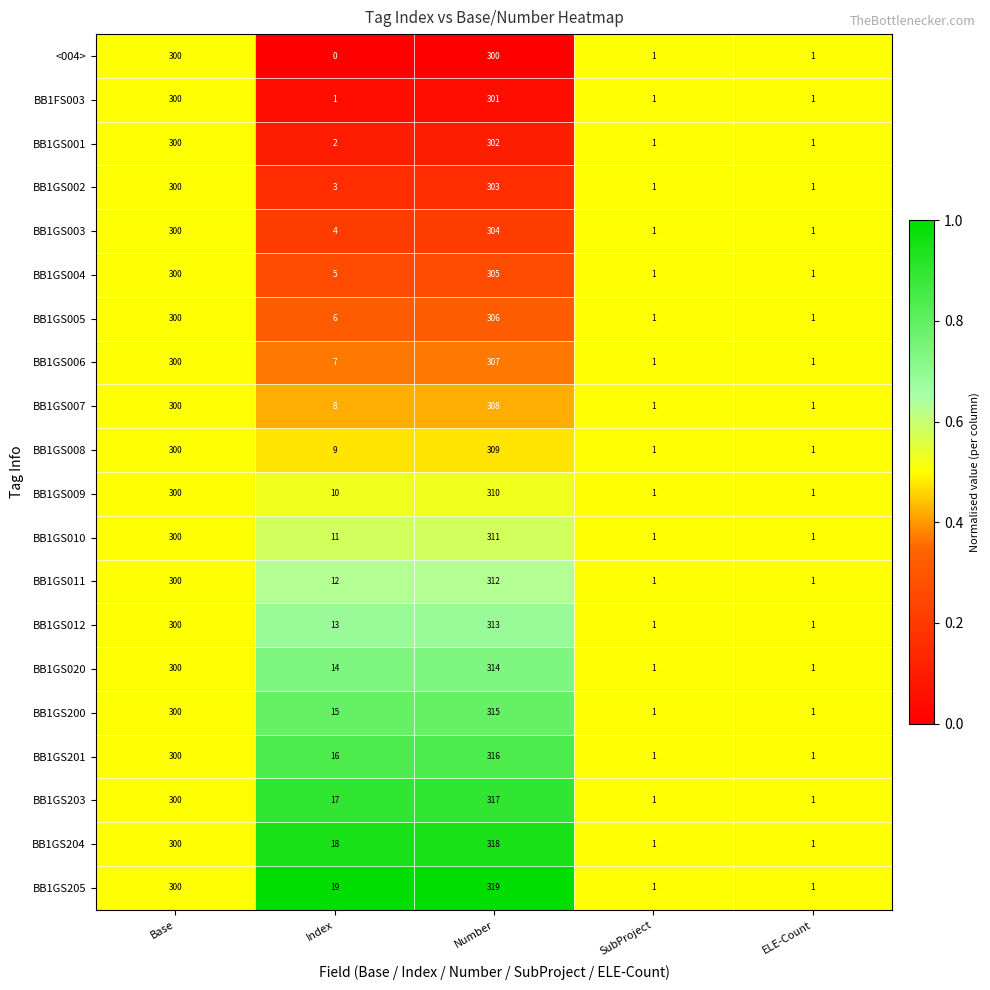

Which series has the largest total across all categories?

BB1GS205